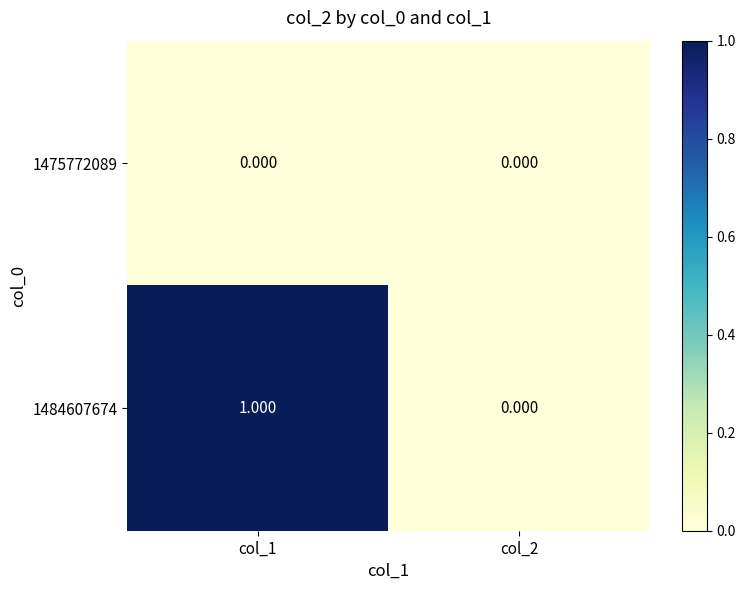

Is the value of 1475772089 at col_2 greater than the value of 1484607674 at col_1?

No